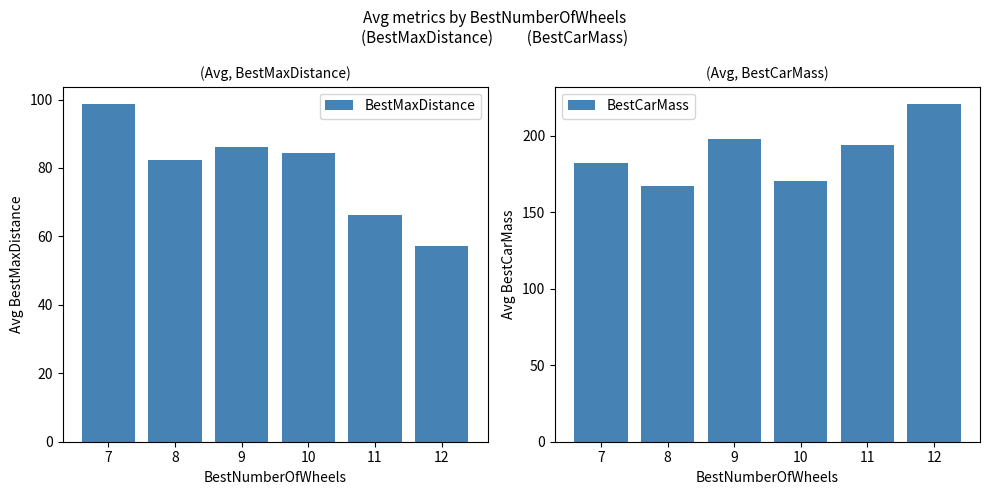

How many data points in BestMaxDistance are above 84?

3